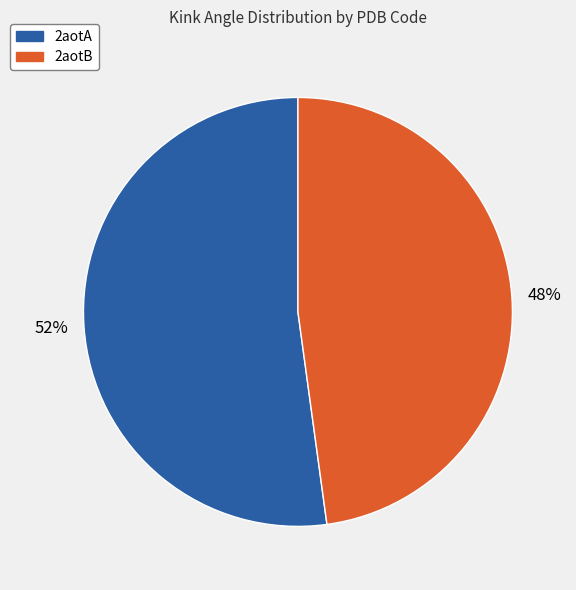

How many segments does this pie chart have?

2